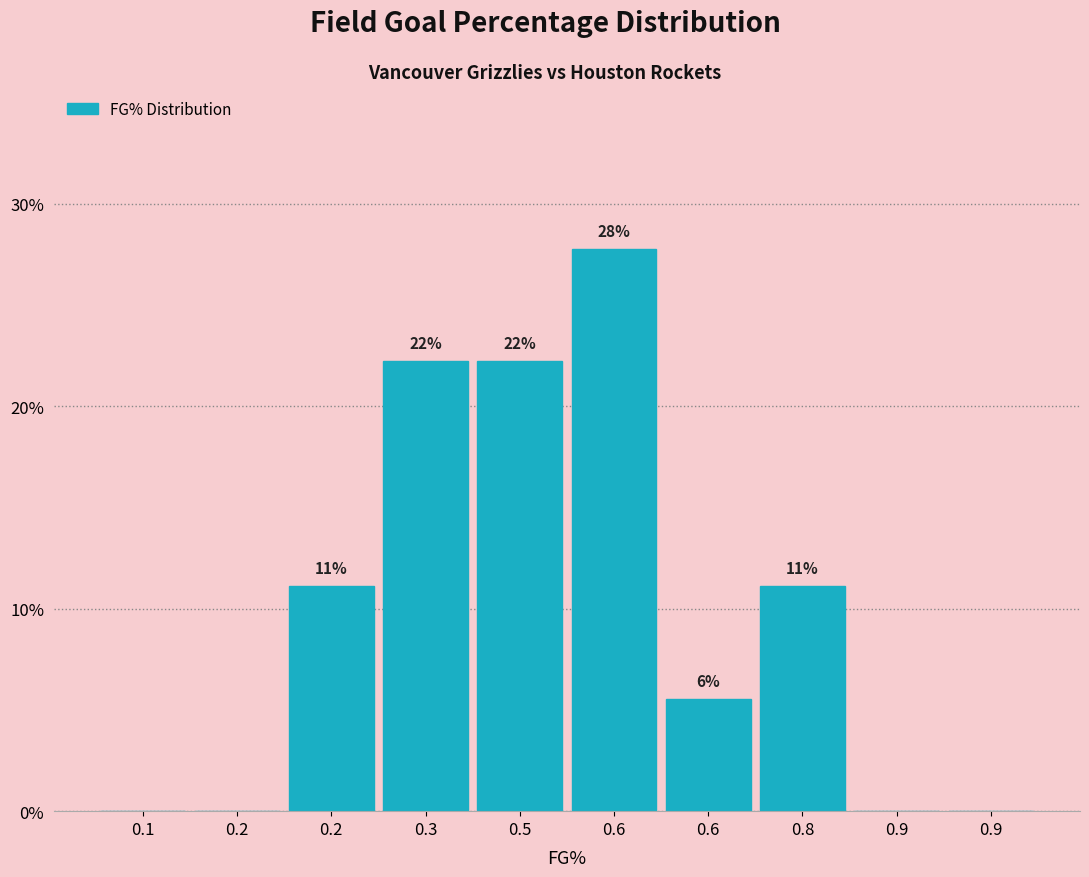

Are the bars horizontal?

No